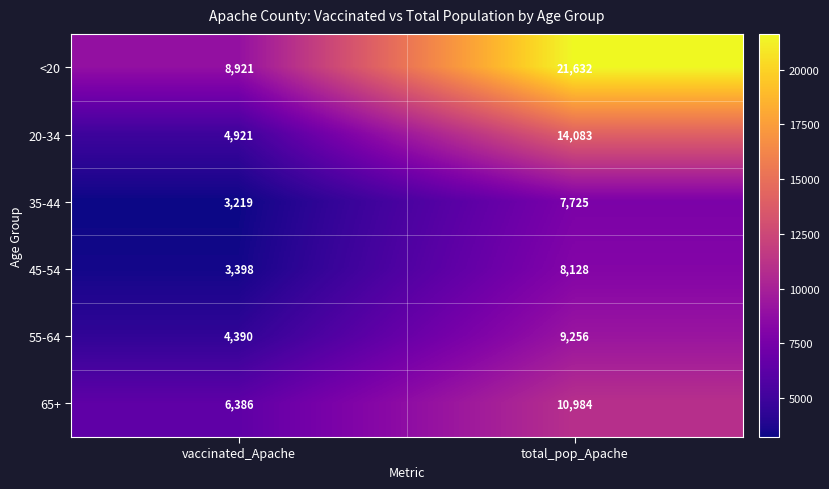

How many series are shown in this chart?

6